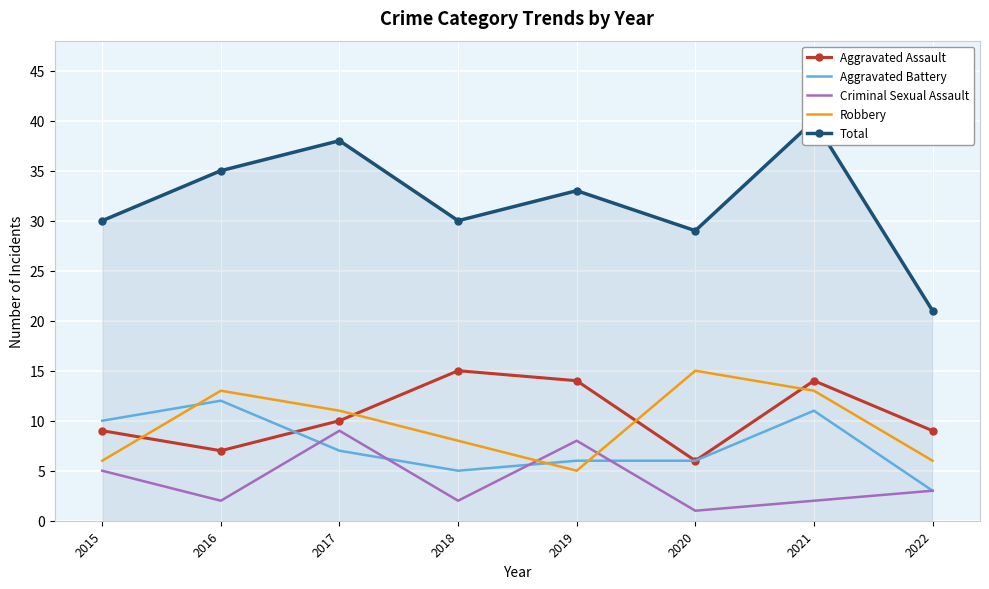

How many lines are shown in the chart?

5